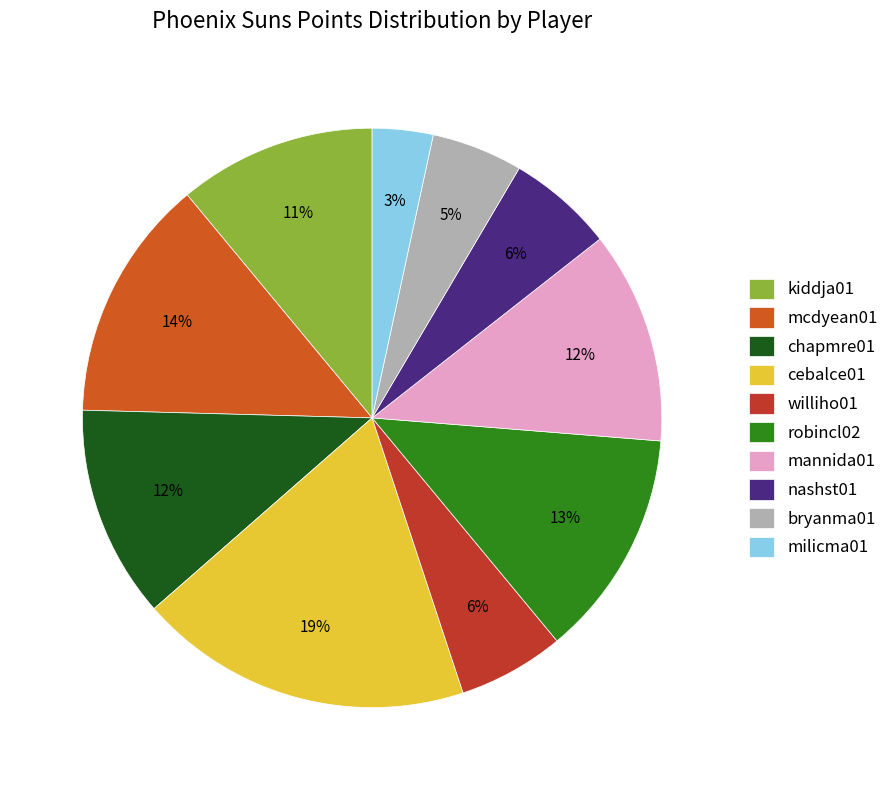

True or false: milicma01 accounts for 1% of the total.

False